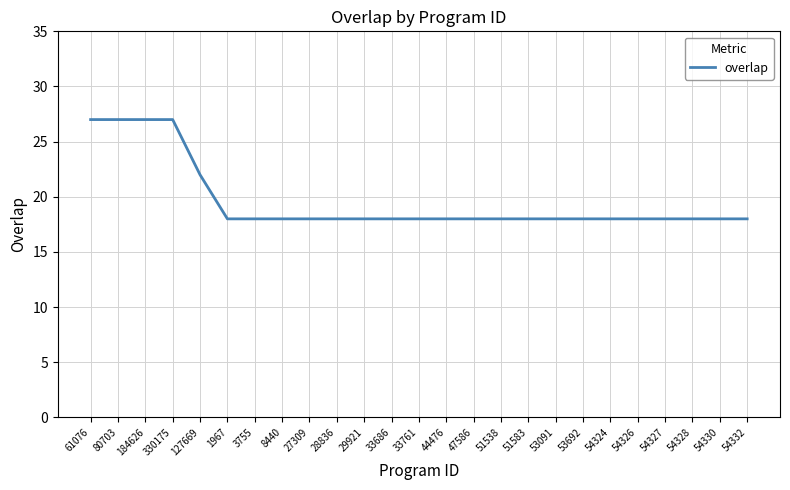

What is the sum of the values at 54332 and 51538?

36